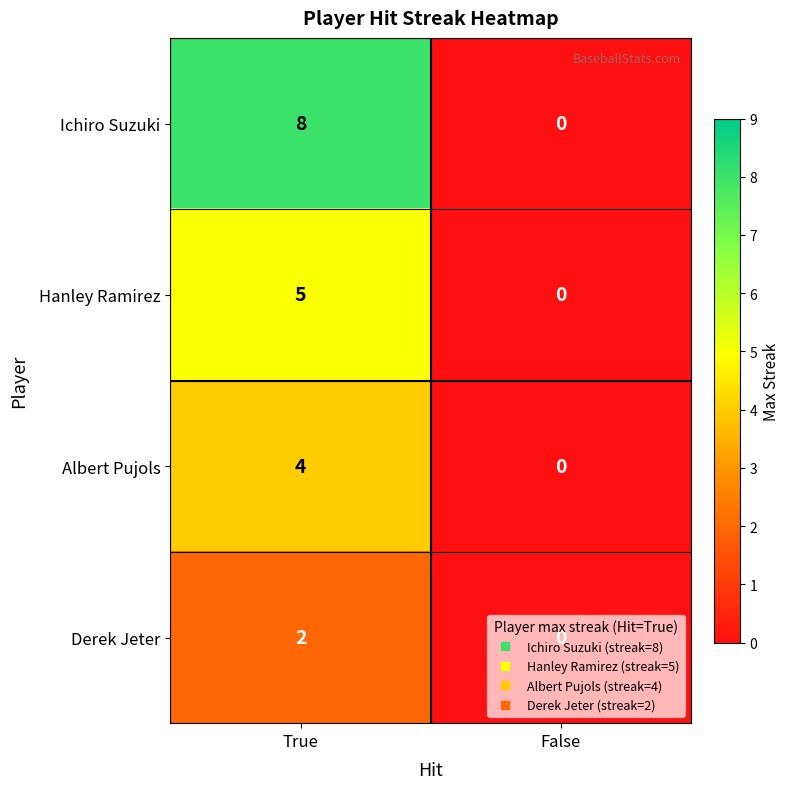

Read the Albert Pujols value at True.

4